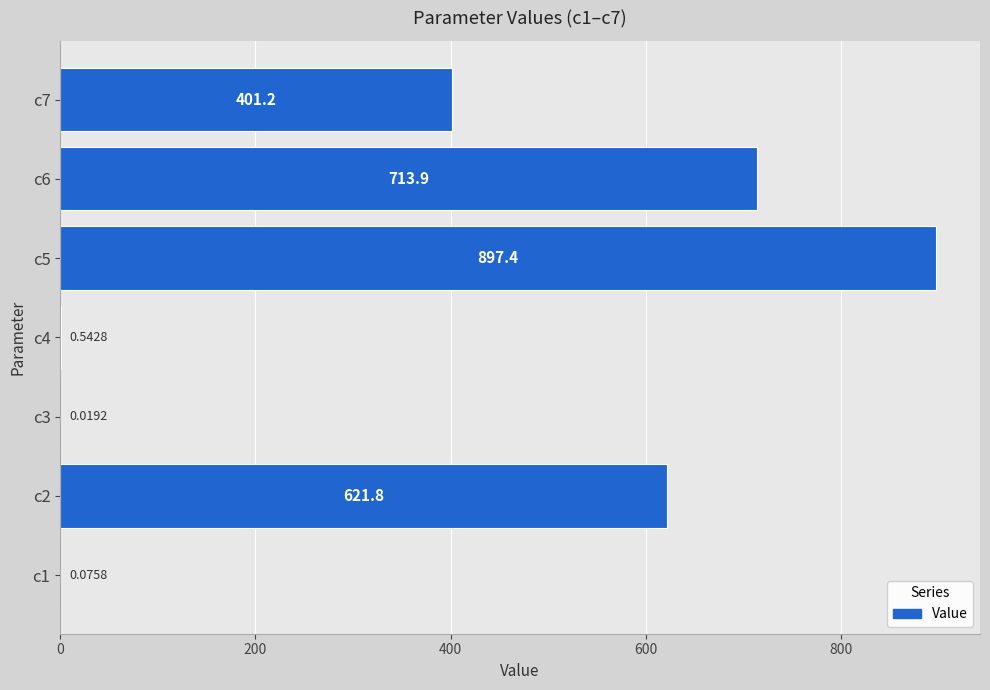

How many categories are shown in the chart?

7